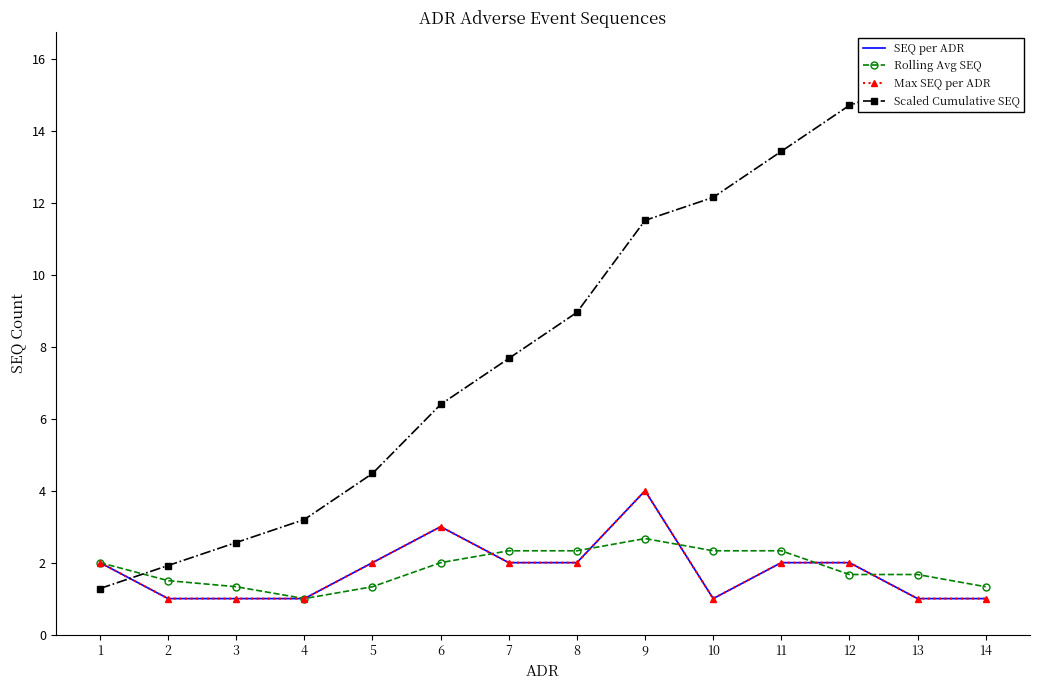

Reading left to right, extract all data points from this chart.

SEQ per ADR: 1=2.0	2=1.0	3=1.0	4=1.0	5=2.0	6=3.0	7=2.0	8=2.0	9=4.0	10=1.0	11=2.0	12=2.0	13=1.0	14=1.0
Rolling Avg SEQ: 1=2.0	2=1.5	3=1.3	4=1.0	5=1.3	6=2.0	7=2.3	8=2.3	9=2.7	10=2.3	11=2.3	12=1.7	13=1.7	14=1.3
Max SEQ per ADR: 1=2.0	2=1.0	3=1.0	4=1.0	5=2.0	6=3.0	7=2.0	8=2.0	9=4.0	10=1.0	11=2.0	12=2.0	13=1.0	14=1.0
Scaled Cumulative SEQ: 1=1.3	2=1.9	3=2.6	4=3.2	5=4.5	6=6.4	7=7.7	8=9.0	9=11.5	10=12.2	11=13.4	12=14.7	13=15.4	14=16.0